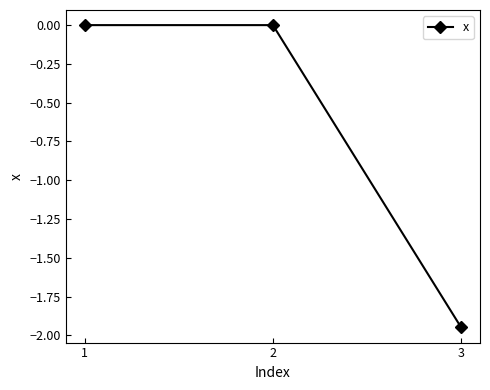

The value at 3 is -3.3. True or false?

False